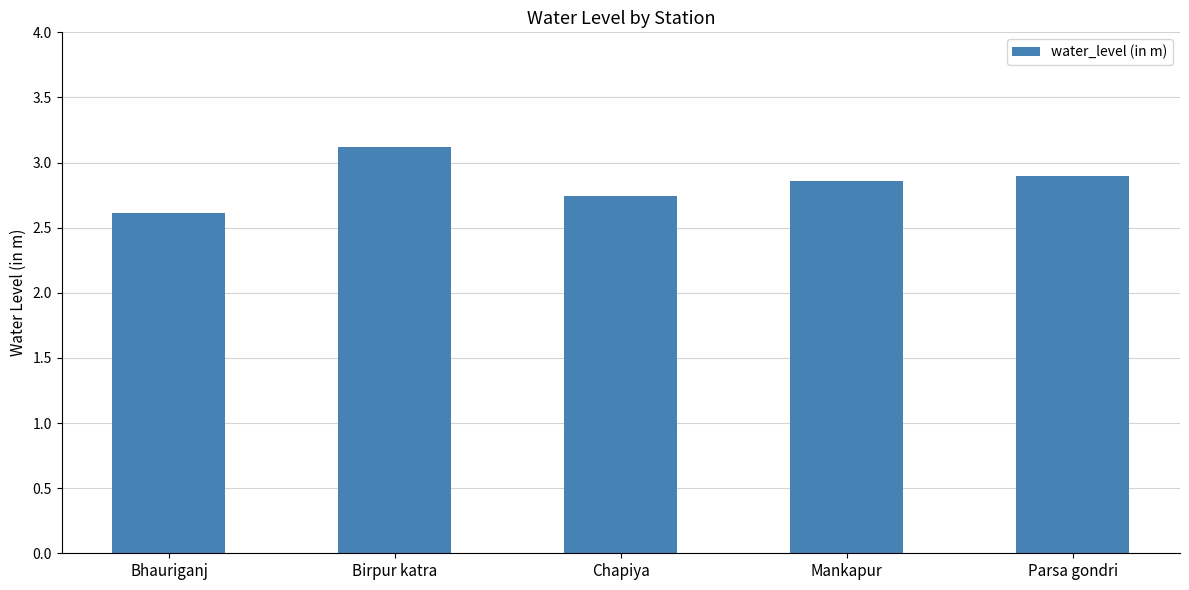

Is it true that the value at Mankapur is 4.4?

False